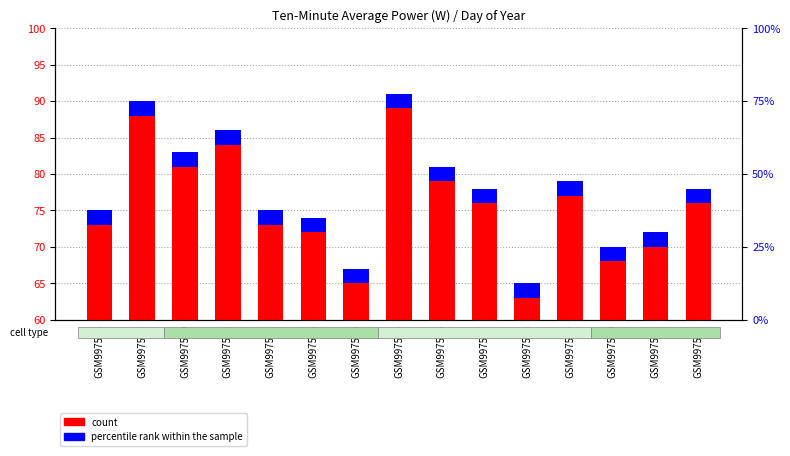

List the labels in order of value, smallest first.

GSM997568, GSM997564, GSM997570, GSM997571, GSM997563, GSM997558, GSM997562, GSM997567, GSM997572, GSM997569, GSM997566, GSM997560, GSM997561, GSM997559, GSM997565